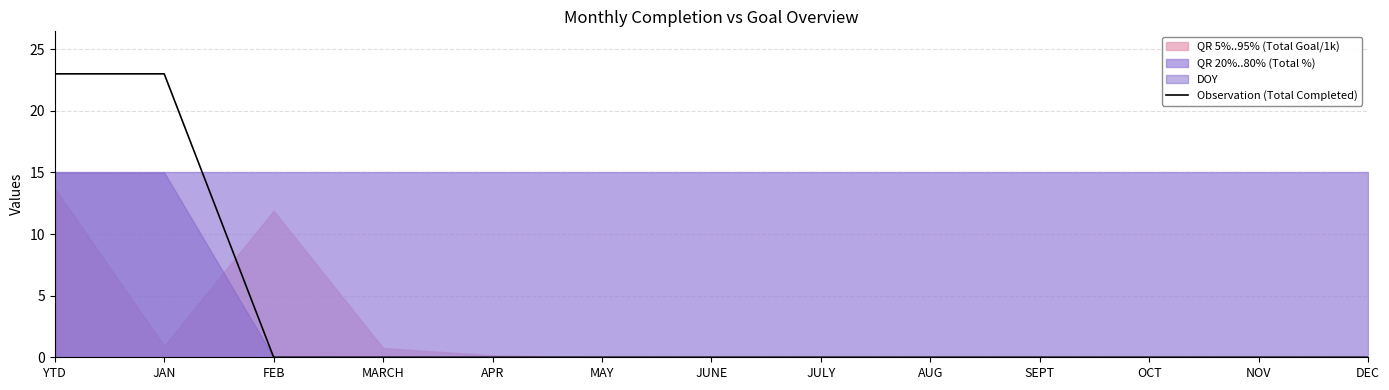

What is the maximum value for Observation (Total Completed)?

23